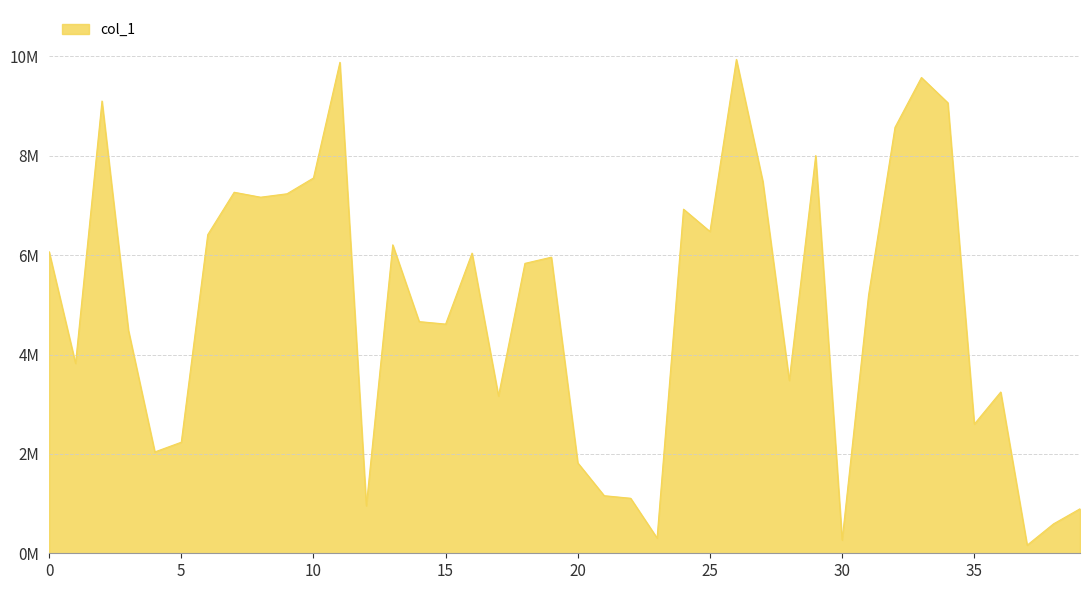

Does the chart have visible grid lines?

Yes